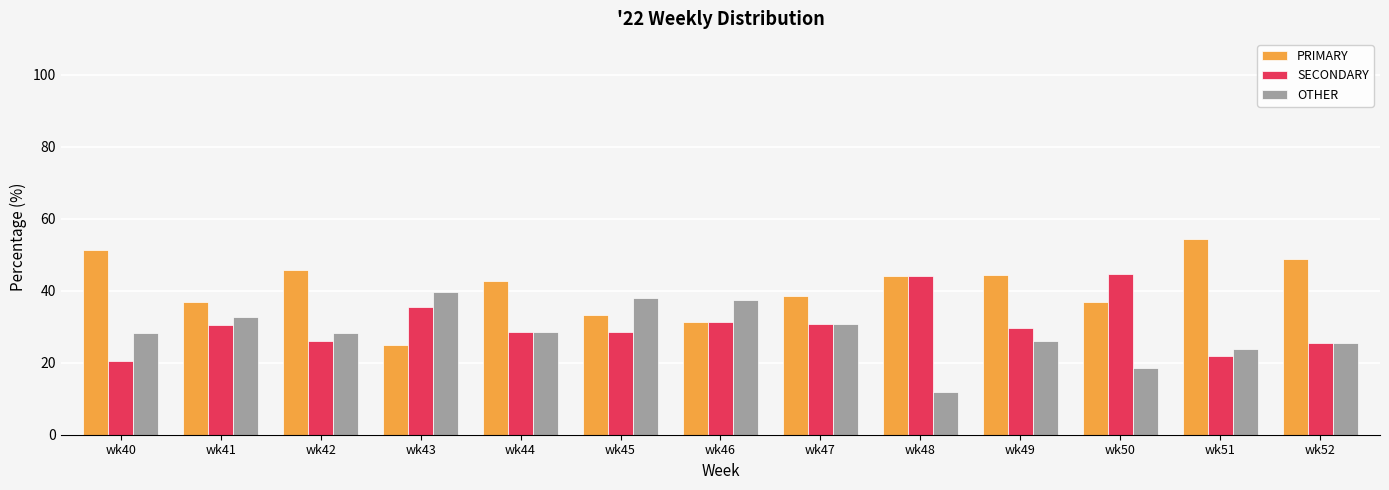

What is the difference between the highest and lowest values at wk52?

23.4